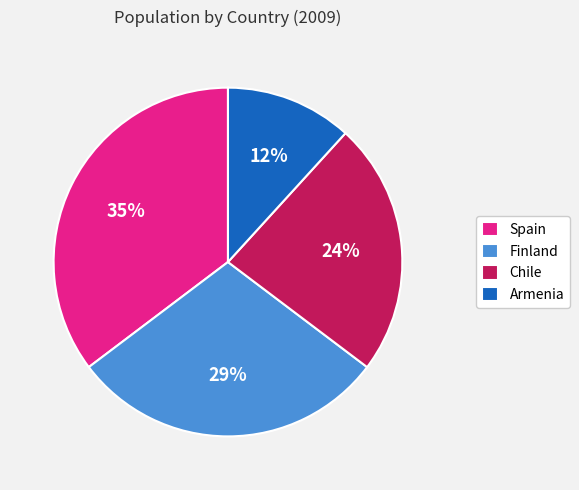

To the nearest percent, what is the combined percentage of Armenia and Finland?

41%